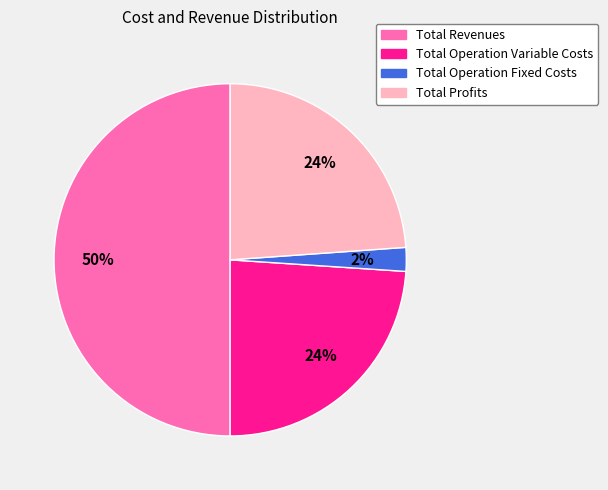

To the nearest percent, what is the difference between the largest and smallest slice percentages?

48%